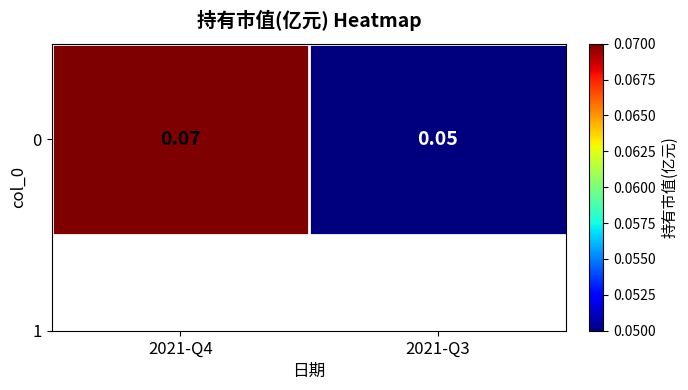

What is the greatest value displayed?

0.1